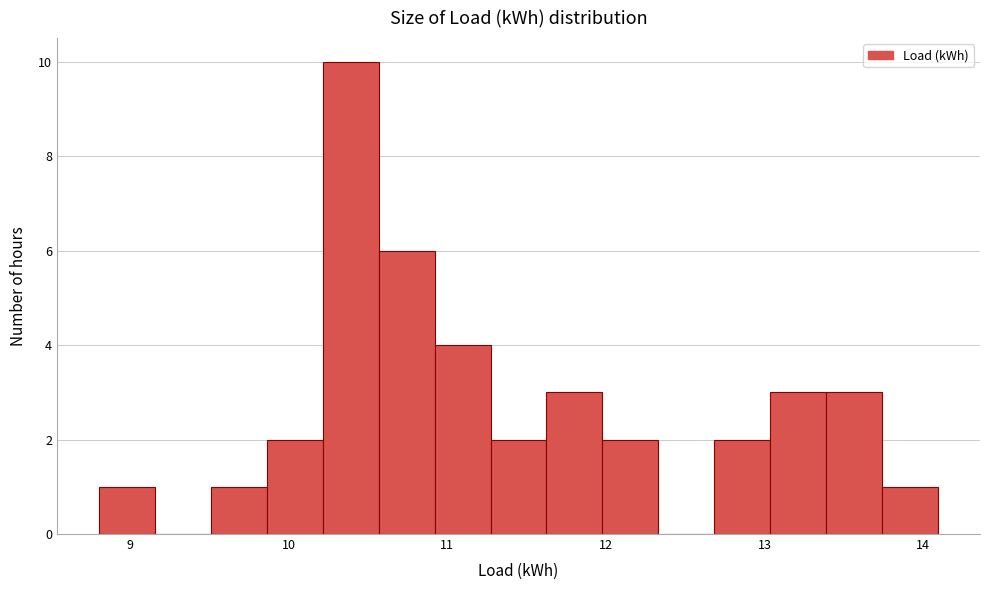

Around what value on the x-axis is the tallest bar? Give the approximate position of its centre, as read against the axis.

10.4